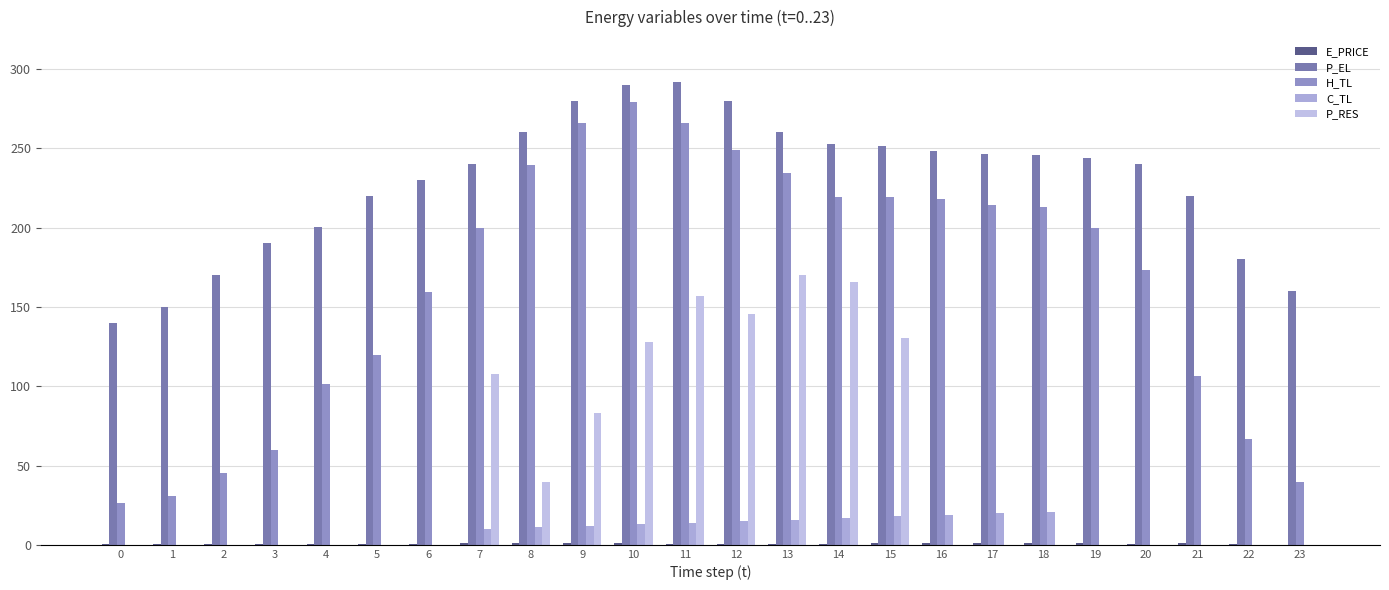

What is the lowest value of the E_PRICE series?

0.2